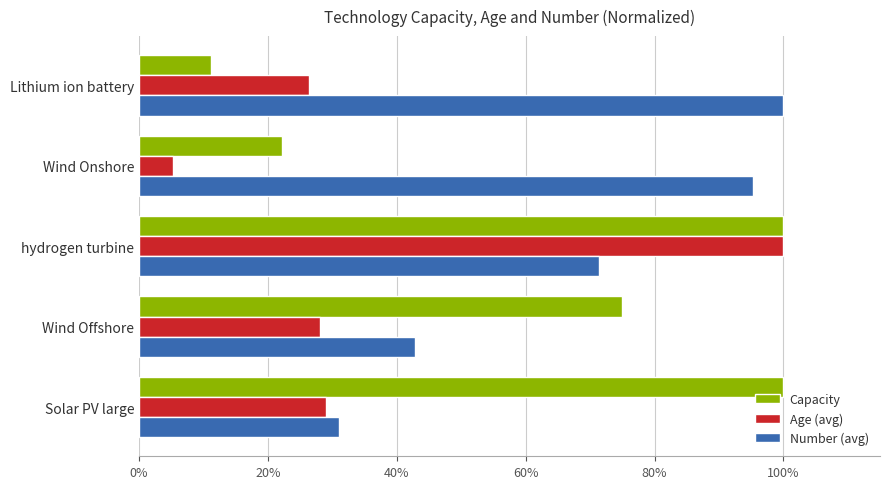

Rank the series by their average value, from lowest to highest.

Age (avg), Capacity, Number (avg)